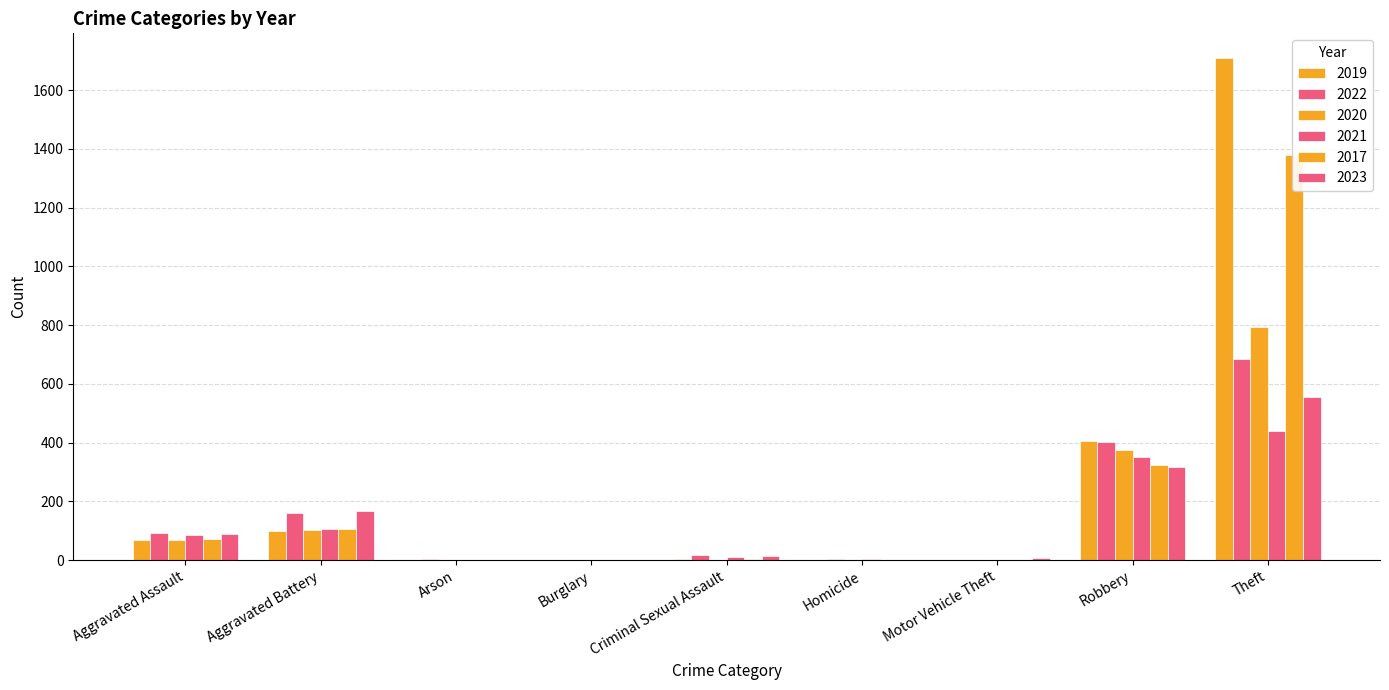

How many bars are there in each group?

6